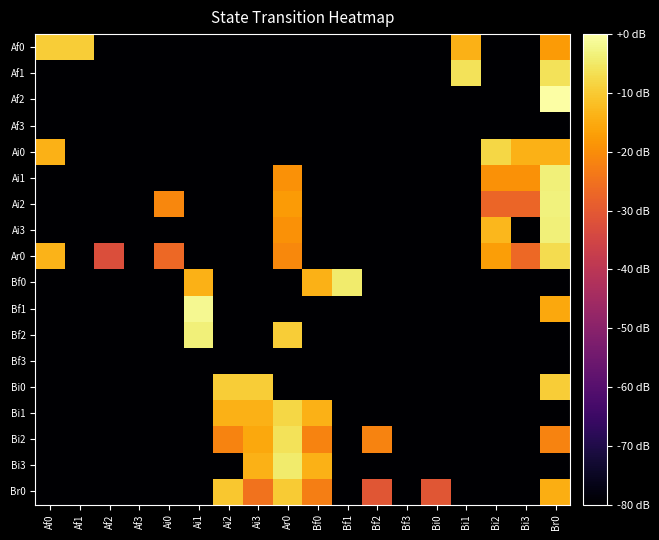

Which label corresponds to the largest value in the chart?

Br0